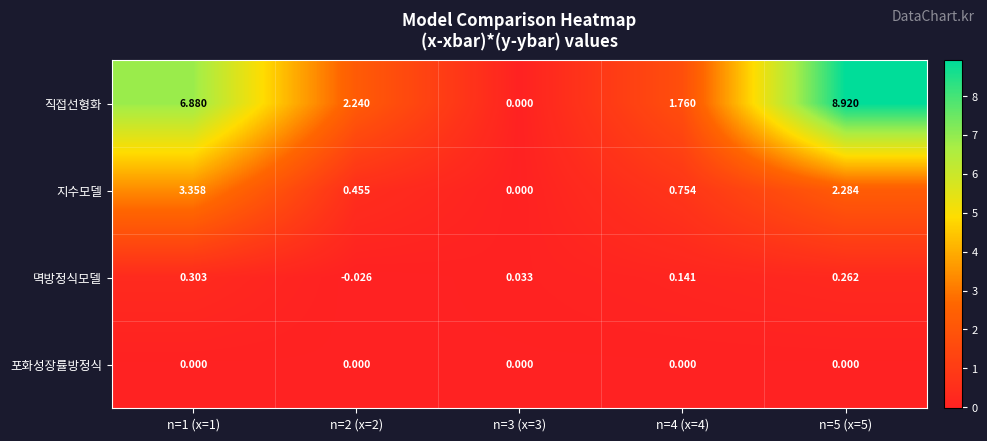

What is the spread (max minus min) of values at n=1 (x=1)?

6.9